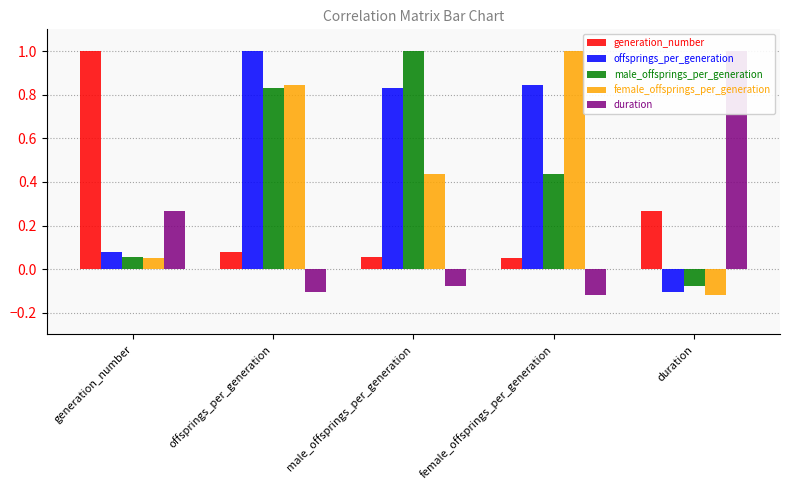

What is the difference between the maximum and minimum values in the offsprings_per_generation series?

1.1